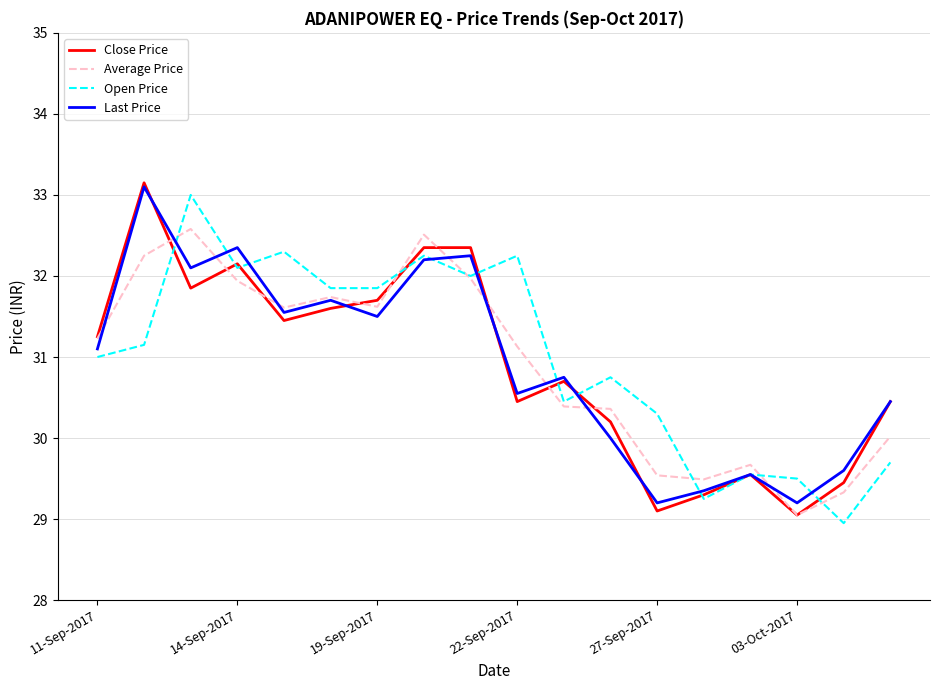

What is the highest value of the Last Price series?

33.1